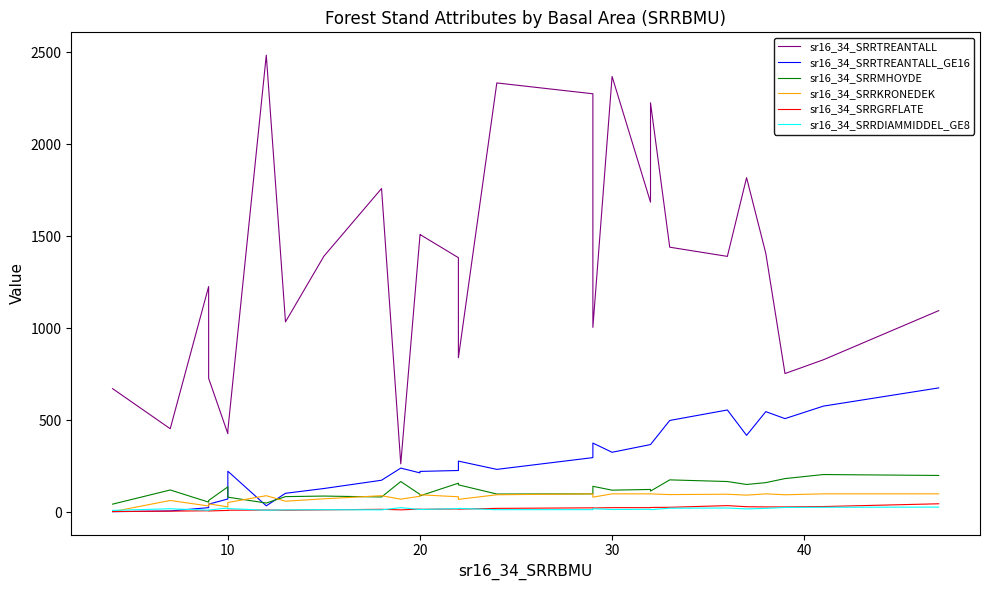

How many categories are shown in the chart?

28